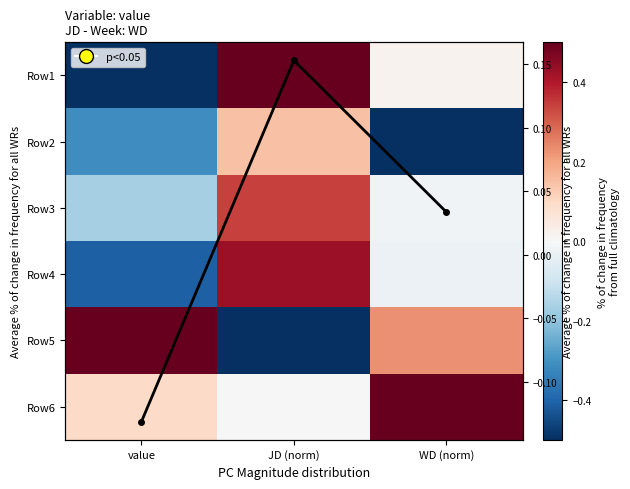

What is the highest value of the Row4 series?

0.4